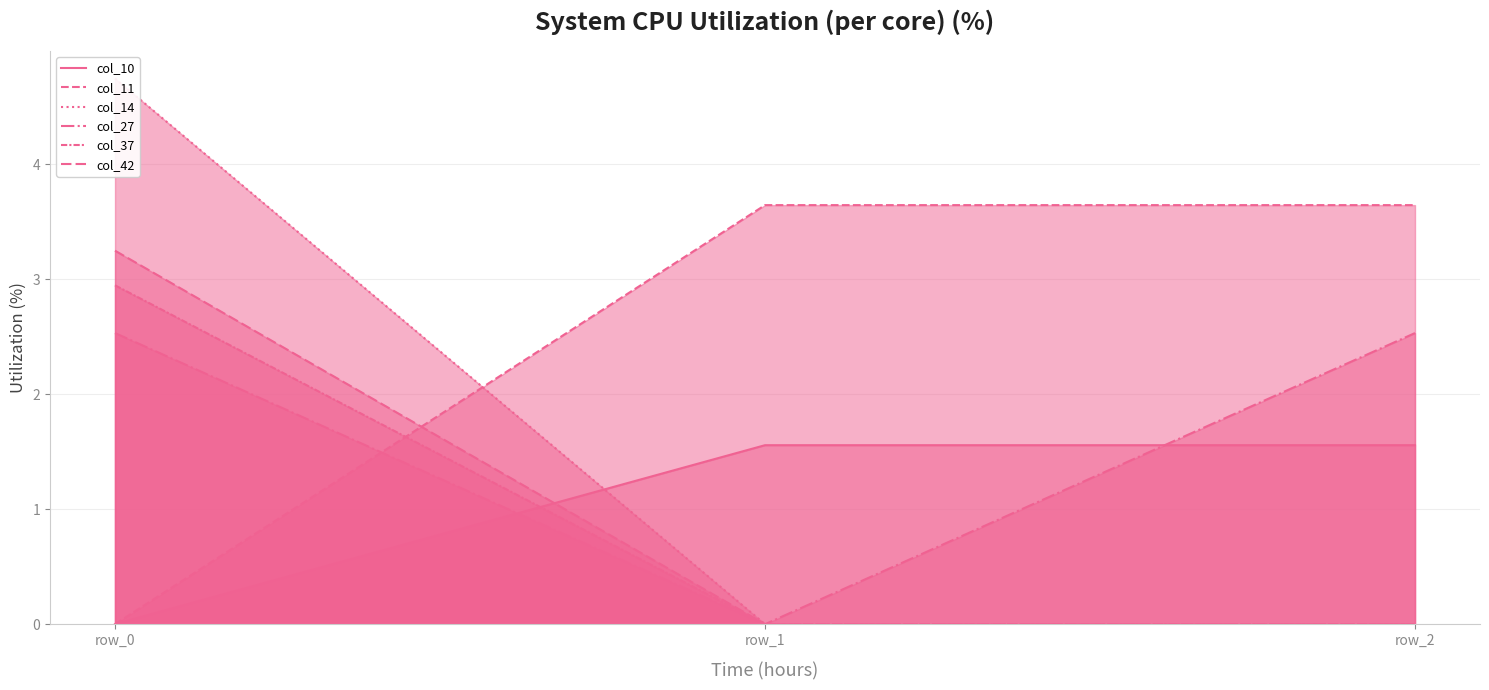

What is the highest value of the col_10 series?

1.6